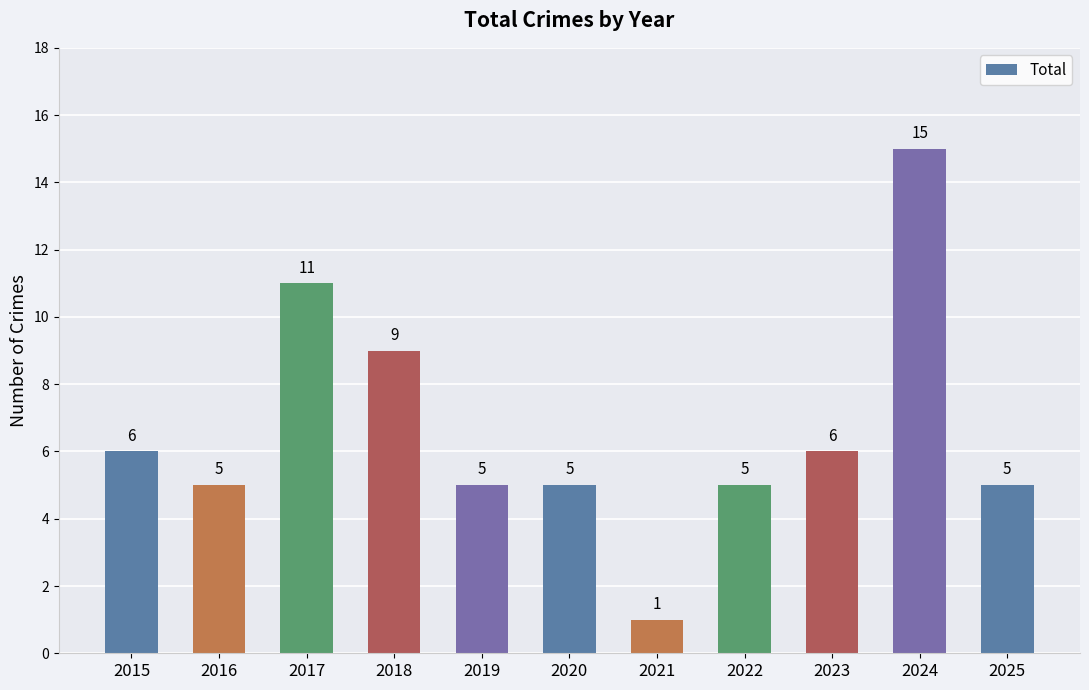

What is the difference between the second highest and second lowest values?

6